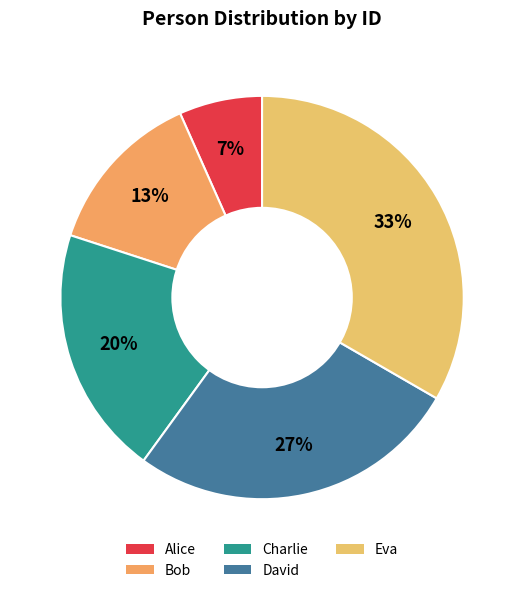

What is the ratio of the value at David to the value at Alice?

4.0